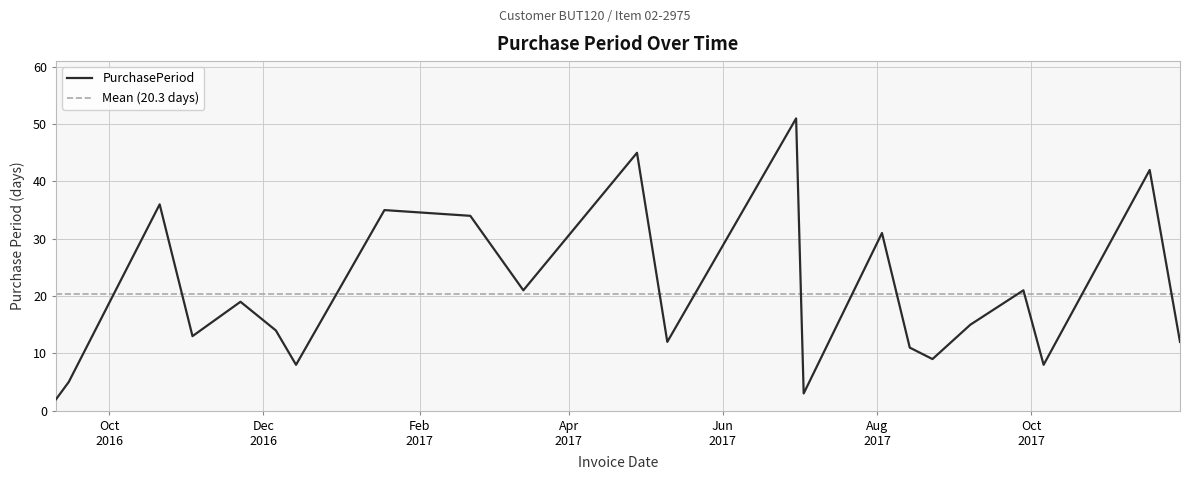

True or false: the data shows 17 at 2017-08-03.

False